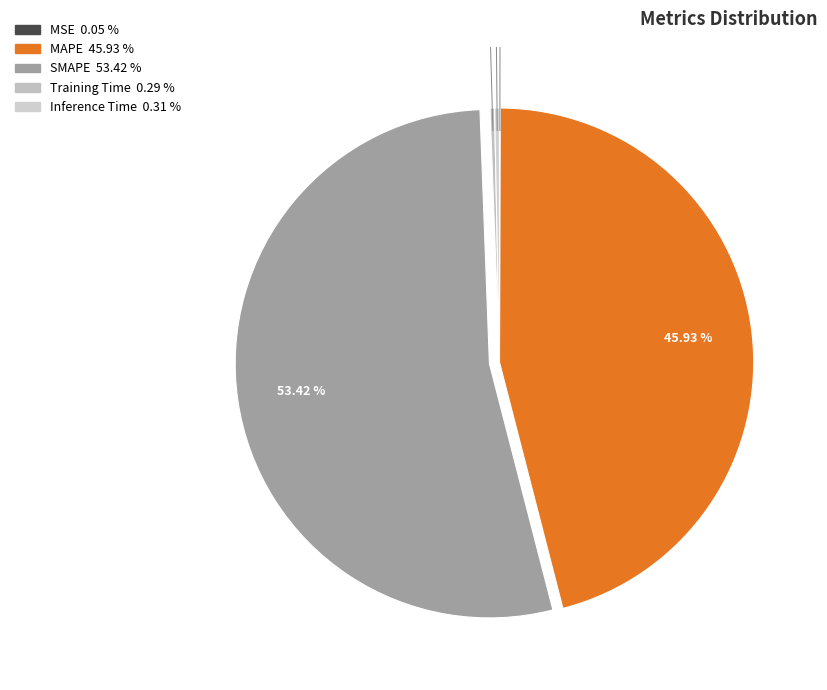

Count the number of slices in the pie.

5